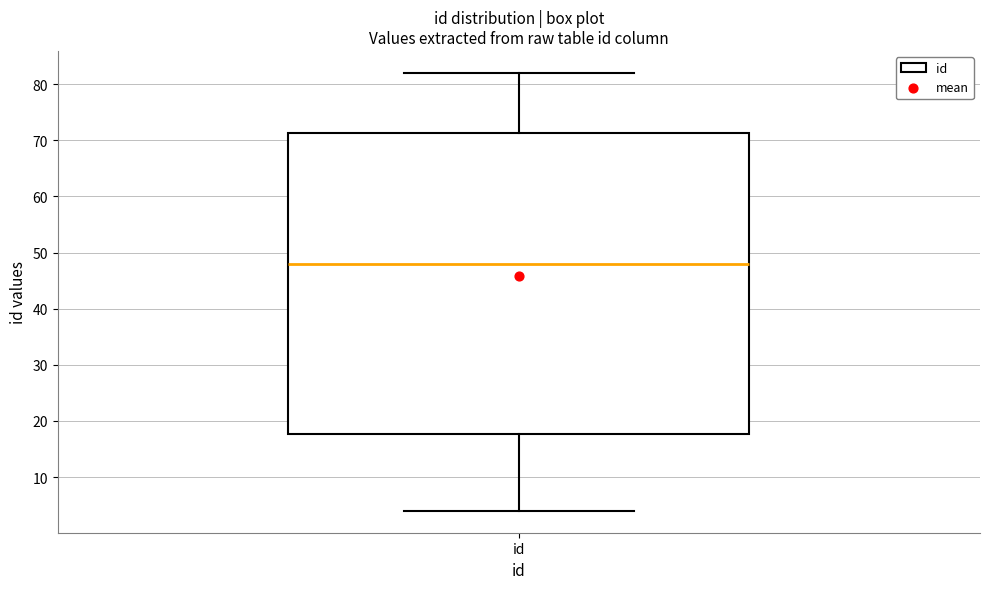

Read this box plot against the y-axis: the position of the median line, the range covered by the box, and the ends of both whiskers. The values are not printed on the chart, so give them approximately, as read against the axis.

median 48, box 18 to 71, whiskers 4 to 82